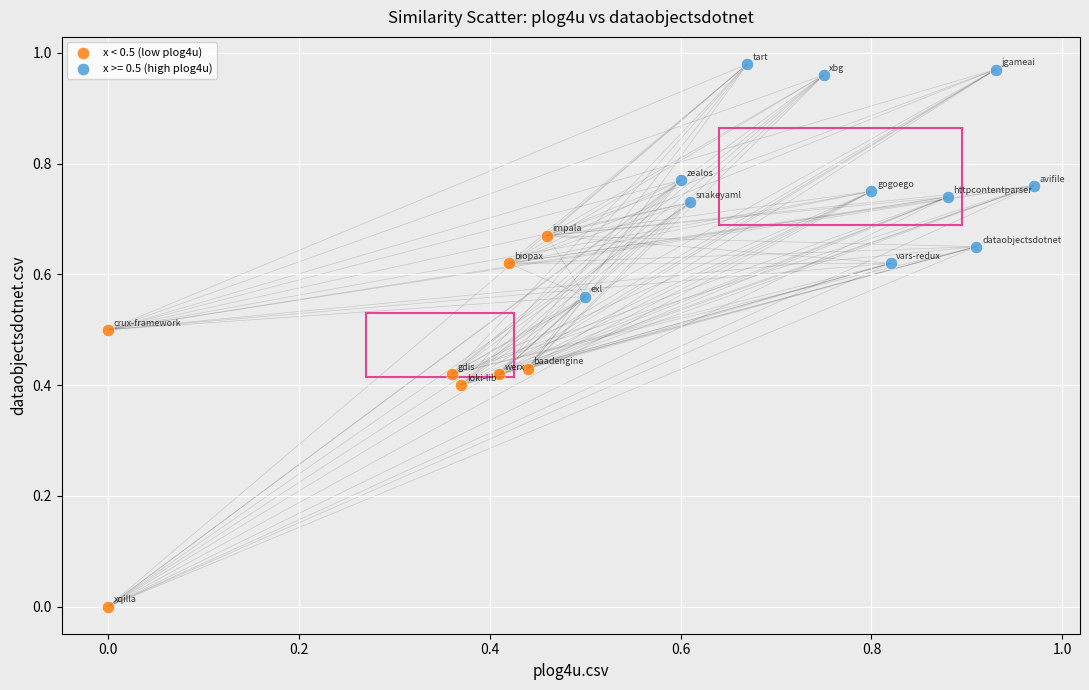

Which series contains the highest Y value?

x >= 0.5 (high plog4u)